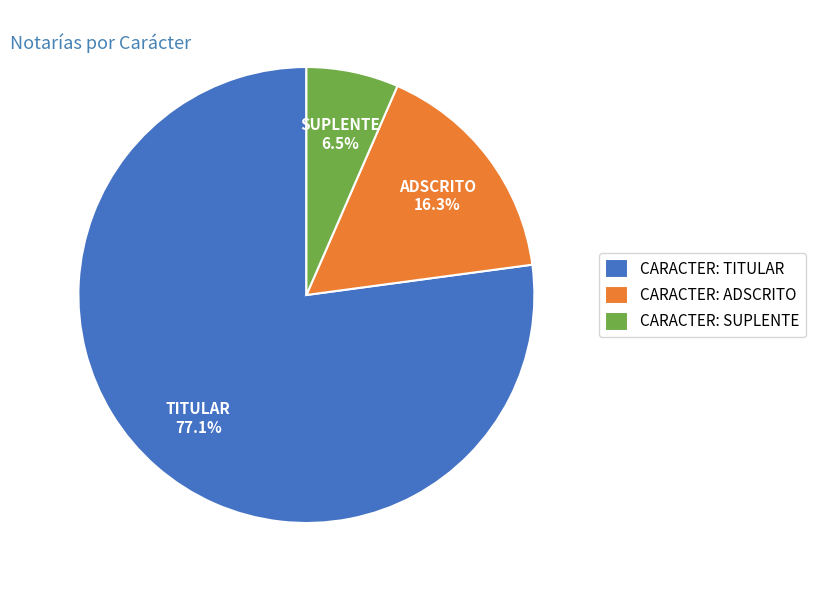

What is the ratio of the value at CARACTER: TITULAR to the value at CARACTER: ADSCRITO?

4.7